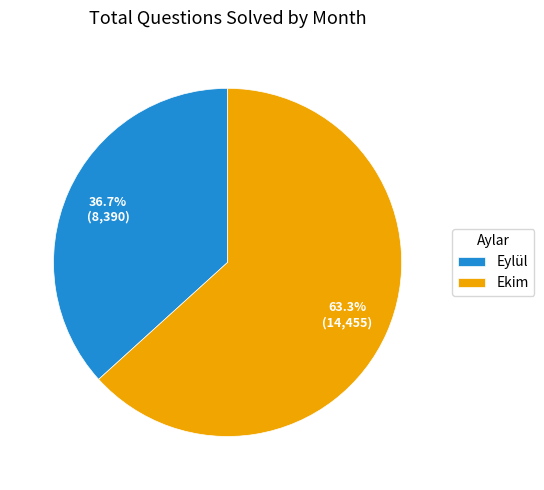

Approximately how many times larger is the value at Eylül compared to Ekim?

0.6